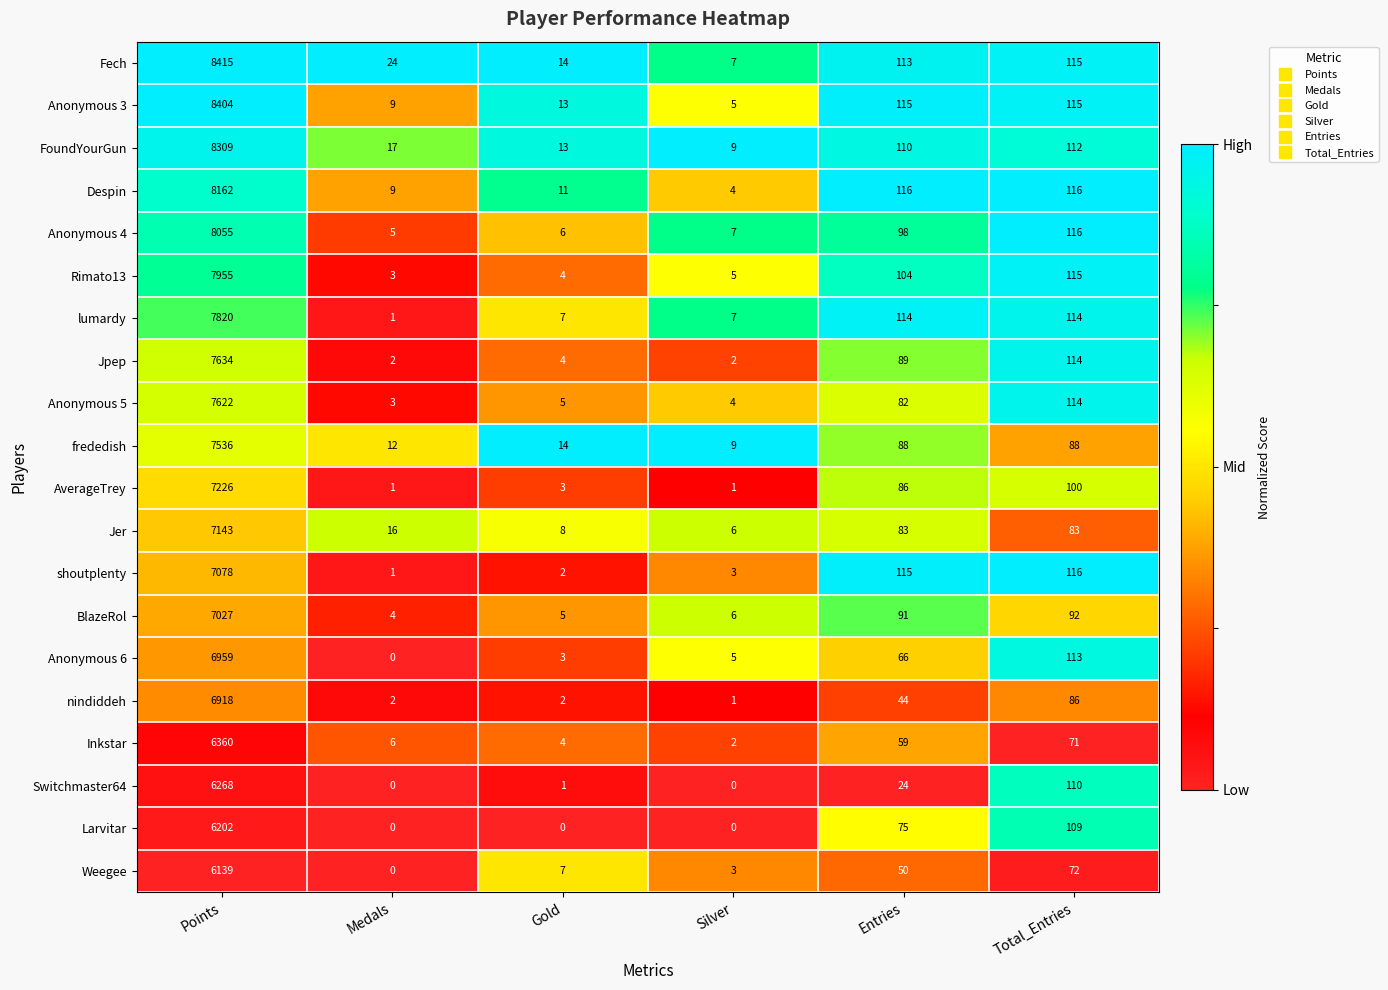

The Jer series shows 16 at Medals. True or false?

True